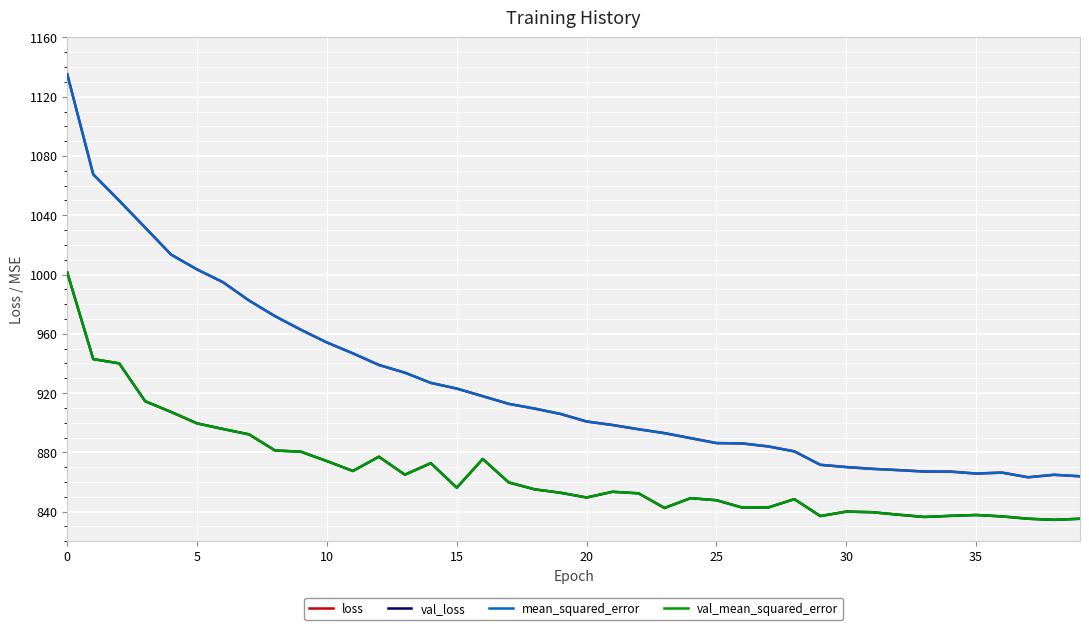

True or false: val_mean_squared_error and mean_squared_error cross at least once.

False